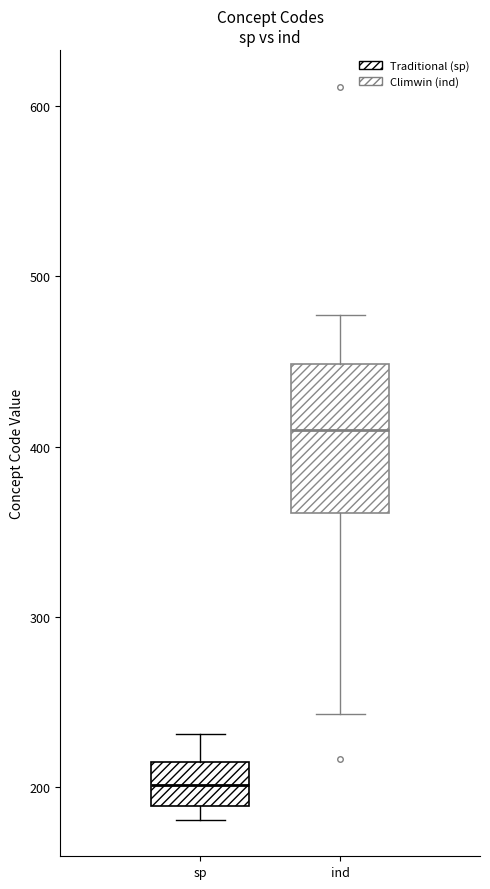

Reading left to right, transcribe this box plot: for each box, give where its median line is, the range the box spans, and where its two whiskers end, as read against the y-axis. The values are not printed on the chart, so give them approximately, as read against the axis.

sp: median 200, box 190 to 210, whiskers 180 to 230
ind: median 410, box 360 to 450, whiskers 240 to 480